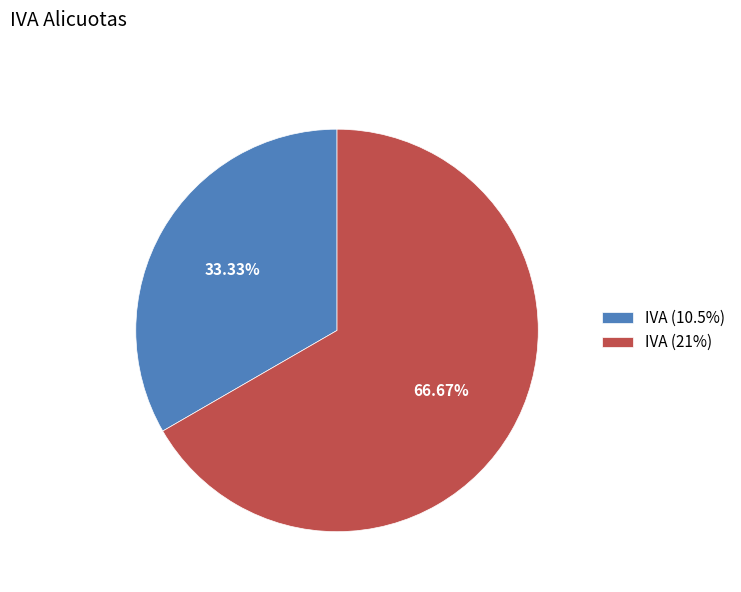

Does any single category account for the majority?

Yes